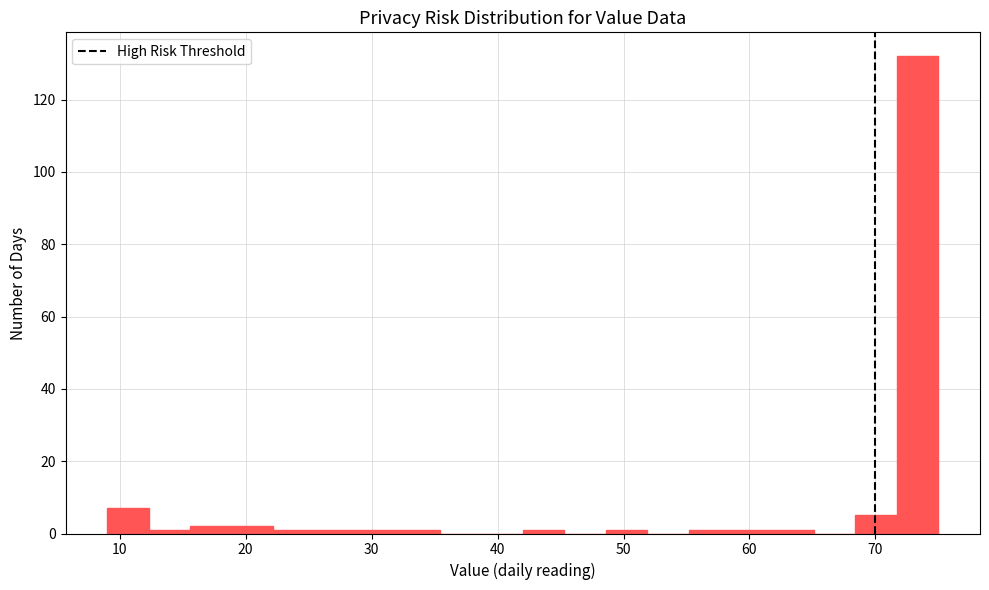

Around what value on the x-axis is the tallest bar? Give the approximate position of its centre, as read against the axis.

73